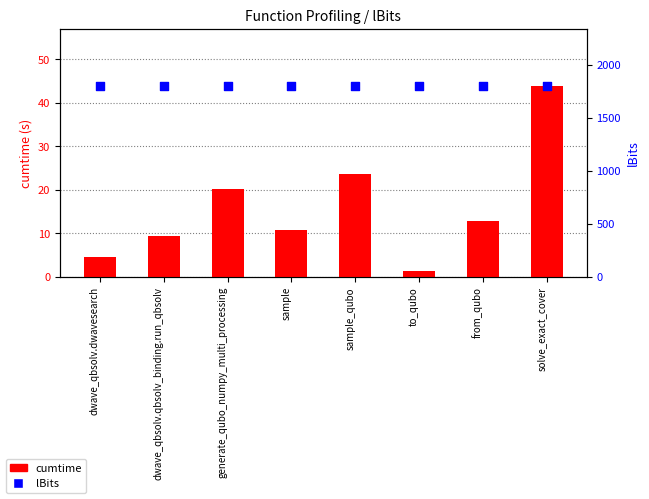

Which series has the largest total across all categories?

lBits